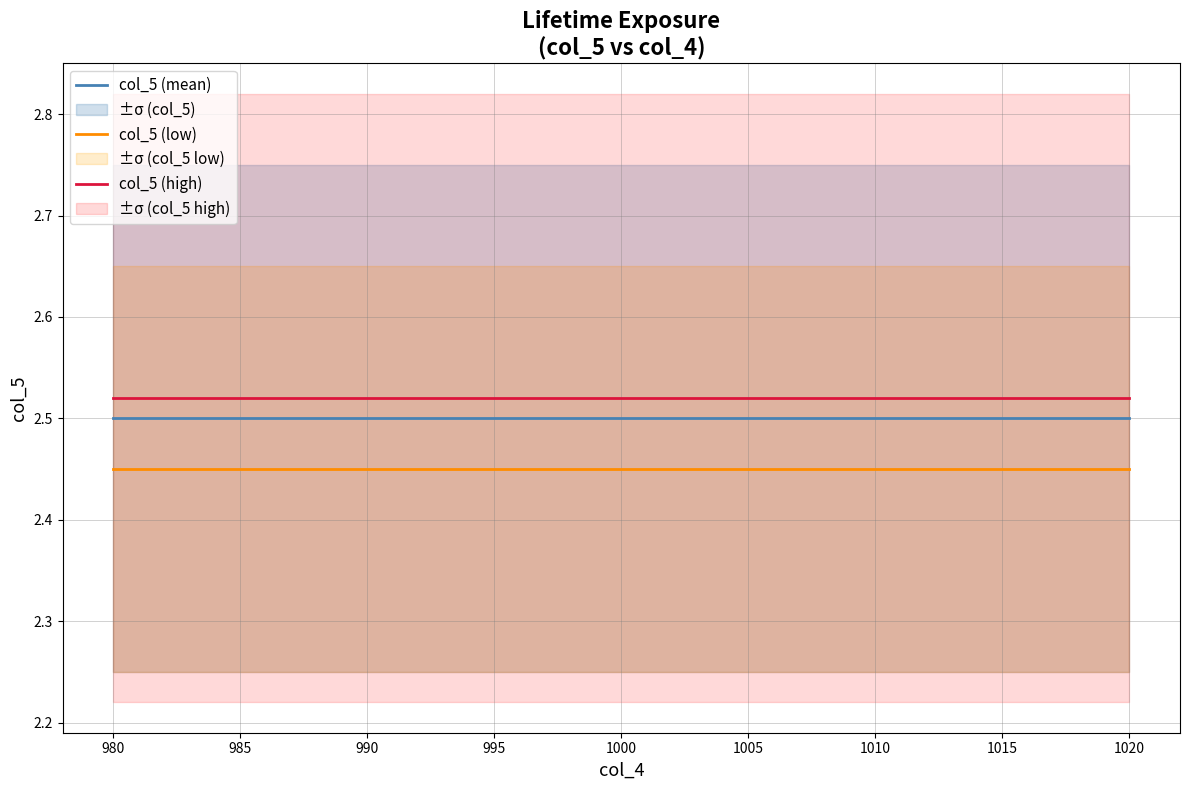

True or false: col_5 (low) has a value of 3.9 at 1020.

False